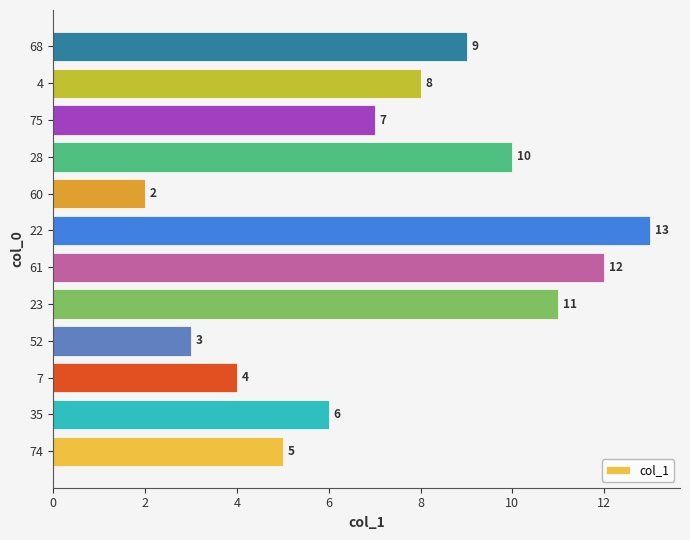

What is the maximum value shown in the chart?

13